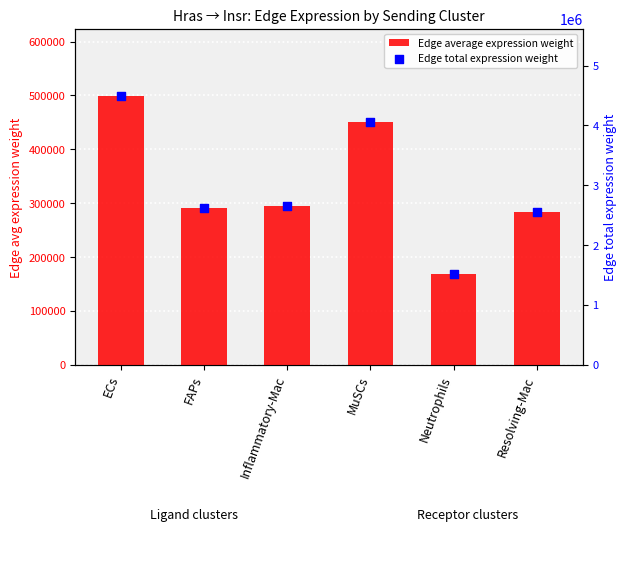

What is the total value across all series at Inflammatory-Mac?

2952863.2